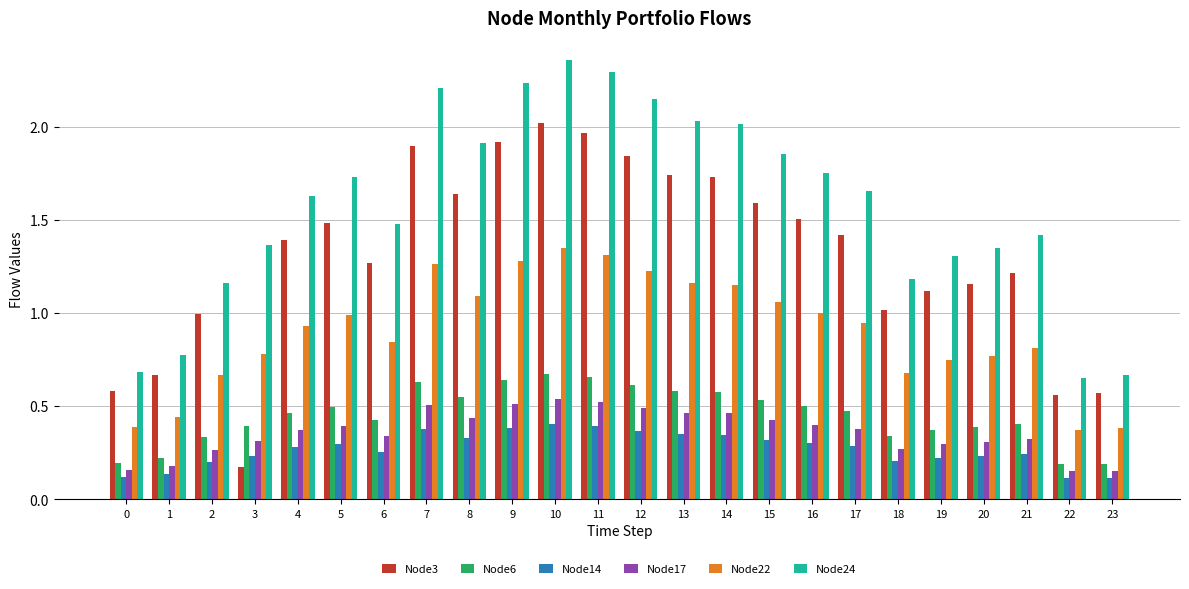

Which category has the highest value across all series?

10